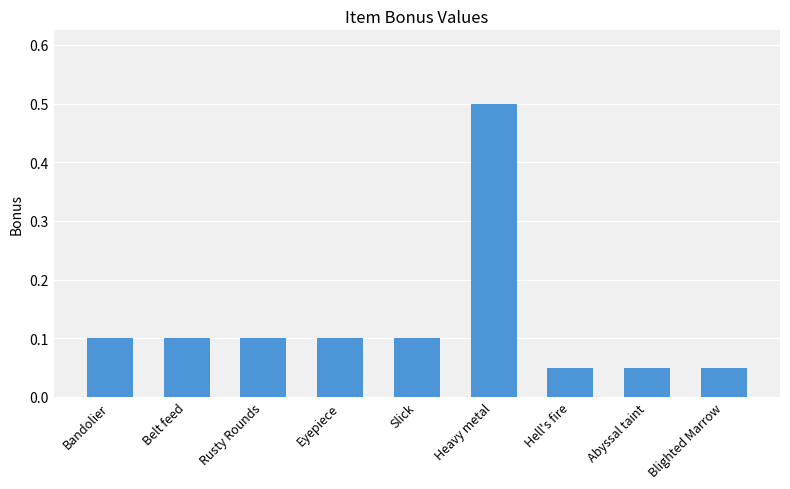

What is the difference between the values at Heavy metal and Bandolier?

0.4